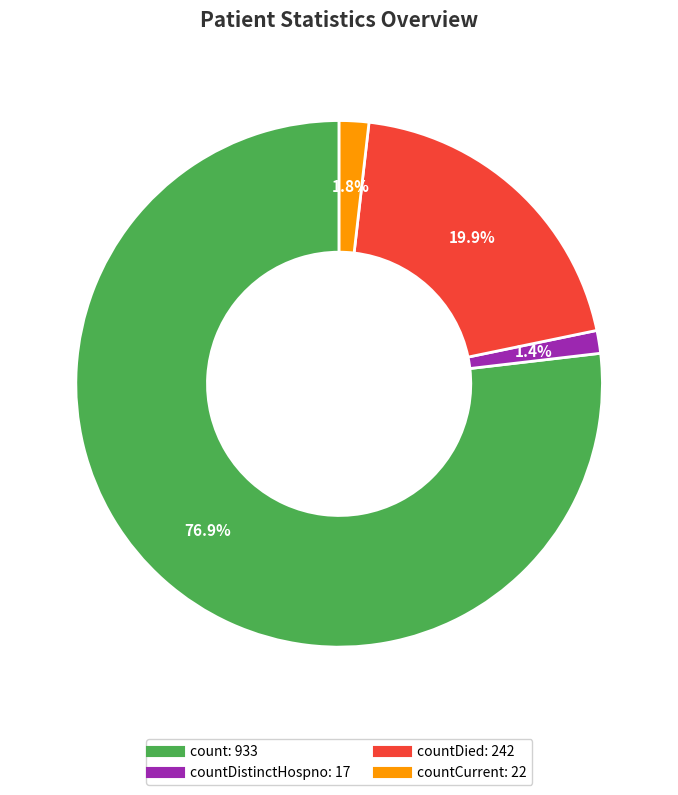

To the nearest percent, what is the average slice percentage?

25%